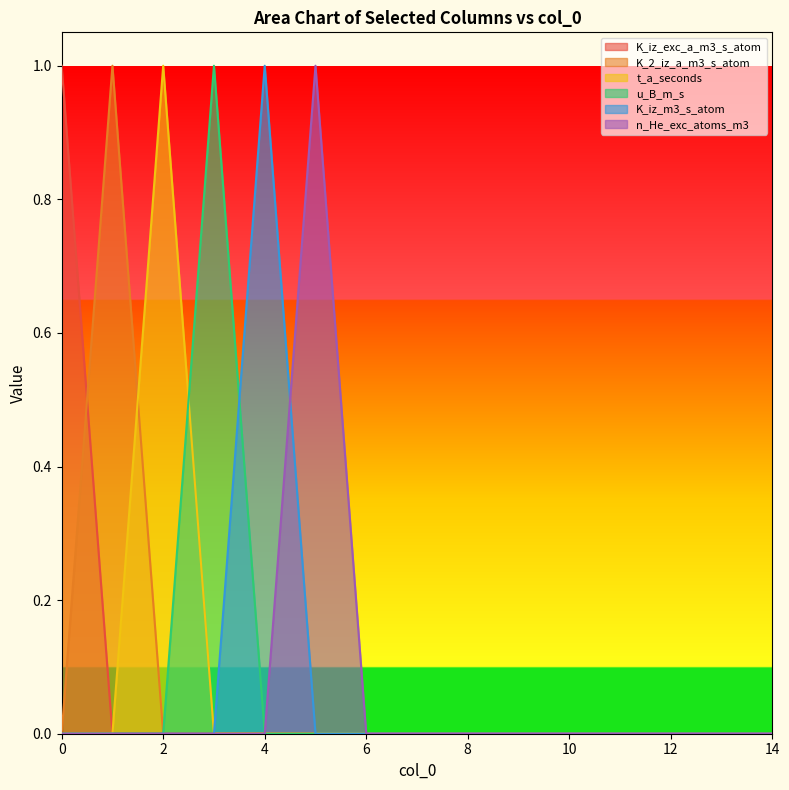

Rank the series by their maximum value, from highest to lowest.

K_iz_exc_a_m3_s_atom, K_2_iz_a_m3_s_atom, t_a_seconds, u_B_m_s, K_iz_m3_s_atom, n_He_exc_atoms_m3